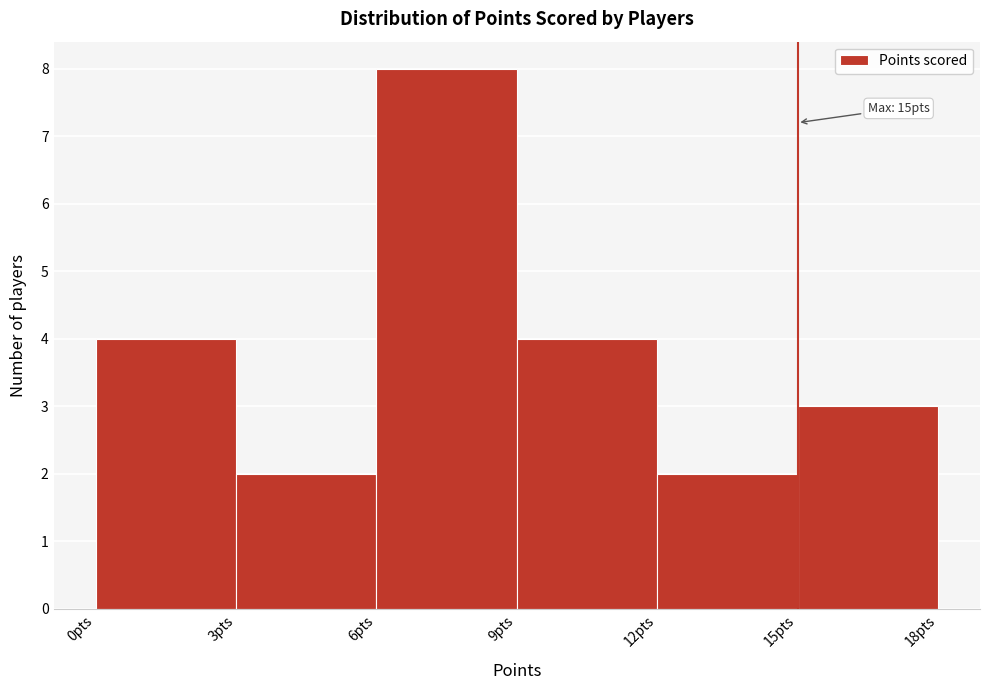

Which range on the x-axis has the tallest bar?

6 to 9